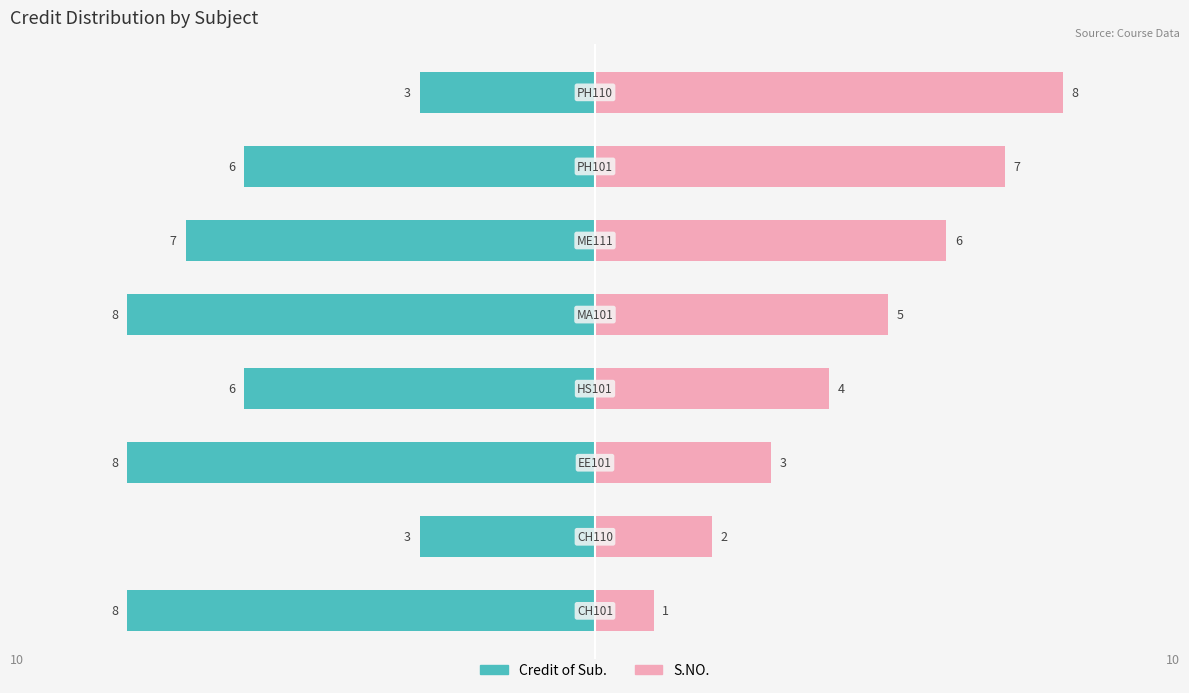

Reading left to right, extract all data points from this chart.

Credit of Sub.: −10.0=-8	−7.5=-3	−5.0=-8	−2.5=-6	0.0=-8	2.5=-7	5.0=-6	7.5=-3
S.NO.: −10.0=1	−7.5=2	−5.0=3	−2.5=4	0.0=5	2.5=6	5.0=7	7.5=8